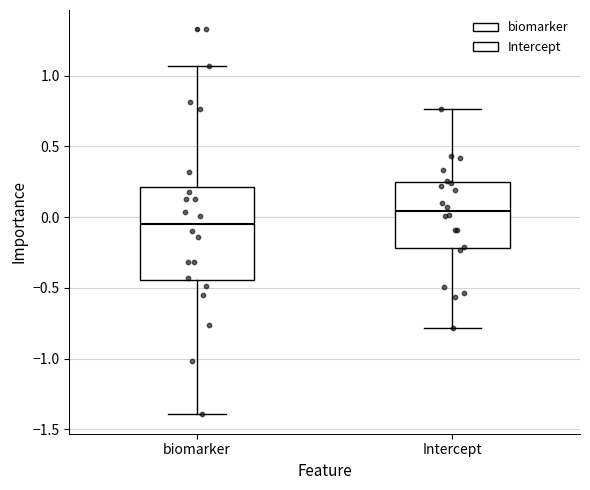

Reading left to right, transcribe this box plot: for each box, give where its median line is, the range the box spans, and where its two whiskers end, as read against the y-axis. The values are not printed on the chart, so give them approximately, as read against the axis.

biomarker: median -0.05, box -0.45 to 0.20, whiskers -1.40 to 1.05
Intercept: median 0.05, box -0.20 to 0.25, whiskers -0.80 to 0.75